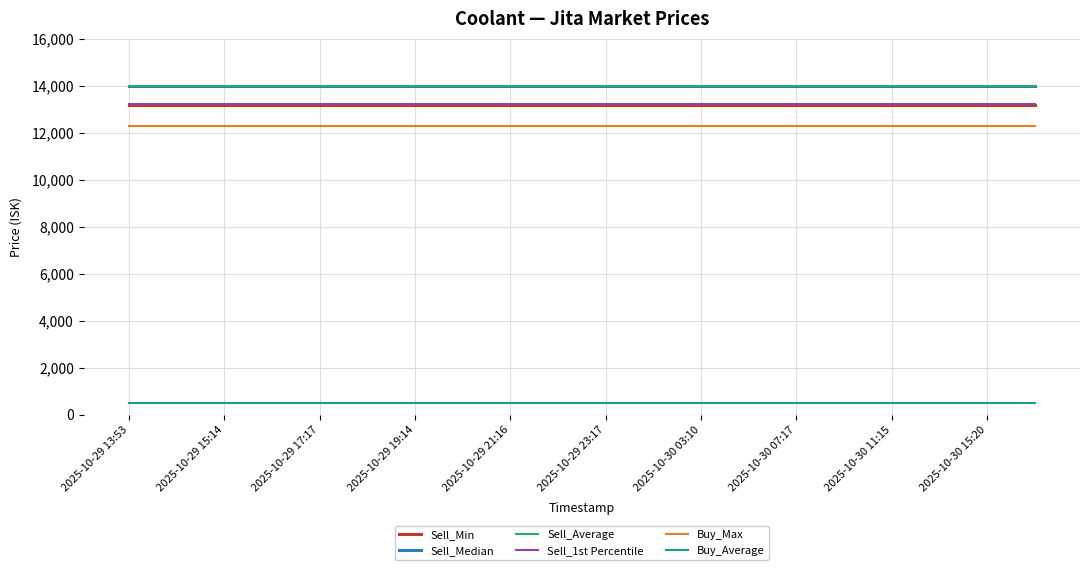

What is the highest value of the Buy_Average series?

491.9